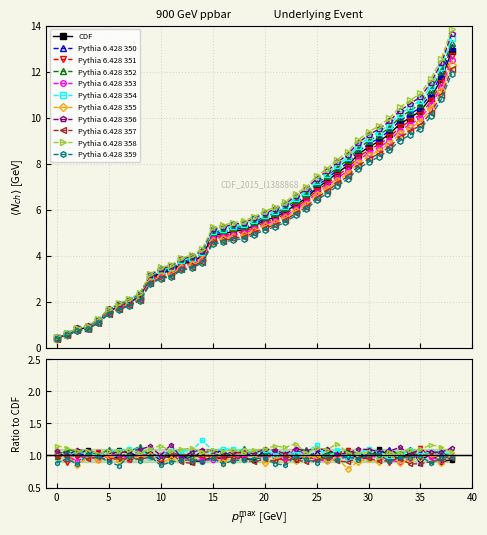

List the labels in order of value, largest first.

38, 37, 36, 35, 34, 33, 32, 31, 30, 29, 28, 27, 26, 25, 24, 23, 22, 21, 20, 19, 18, 17, 16, 15, 14, 13, 12, 11, 10, 9, 8, 7, 6, 5, 4, 3, 2, 1, 0